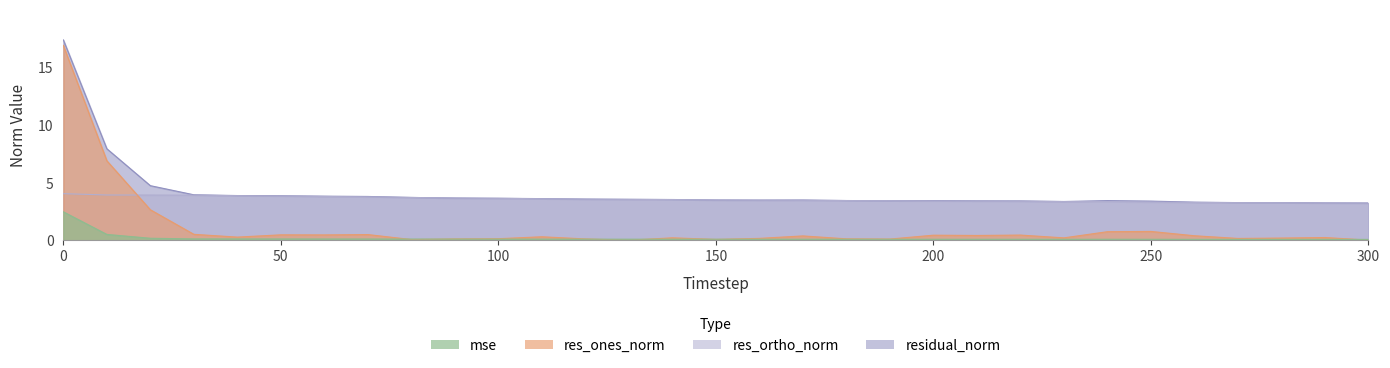

At which category does mse reach its first local peak?

170